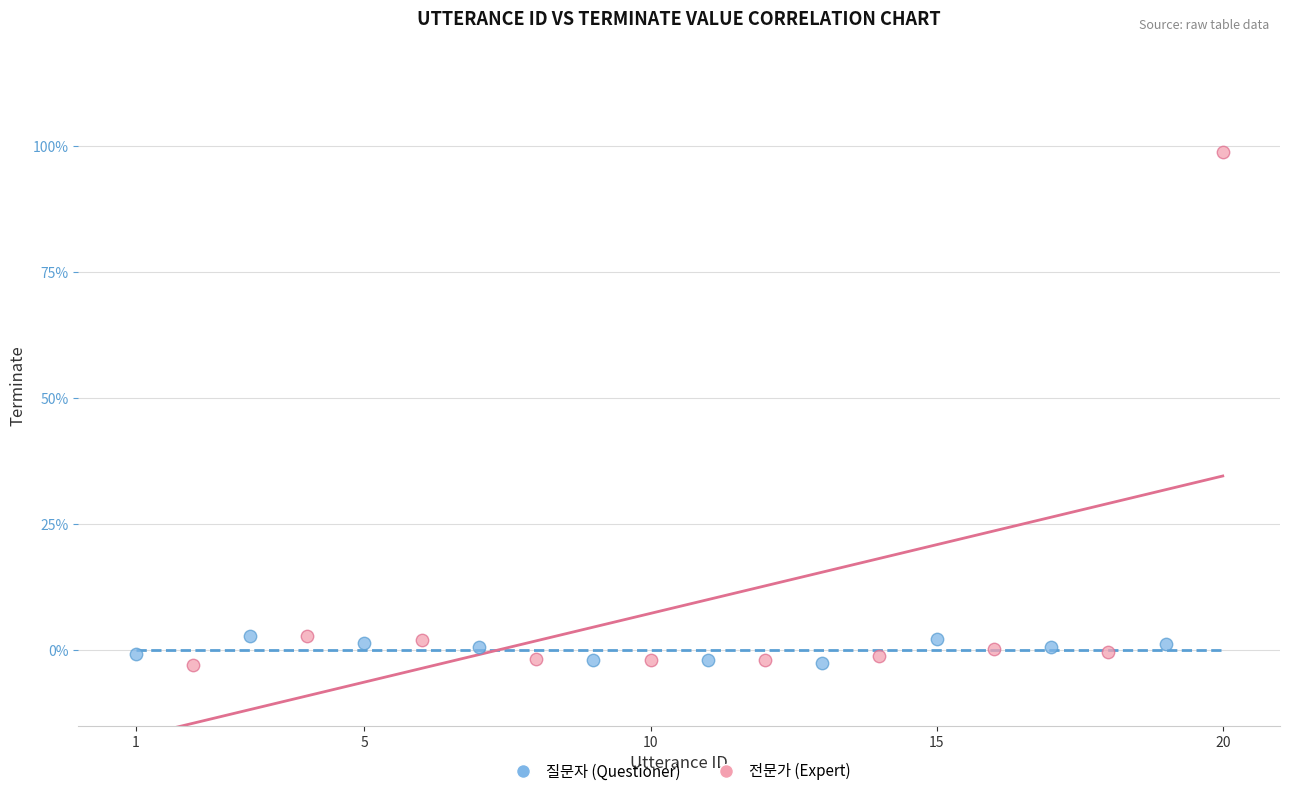

Which series has the largest Y range (max minus min)?

전문가 (Expert)